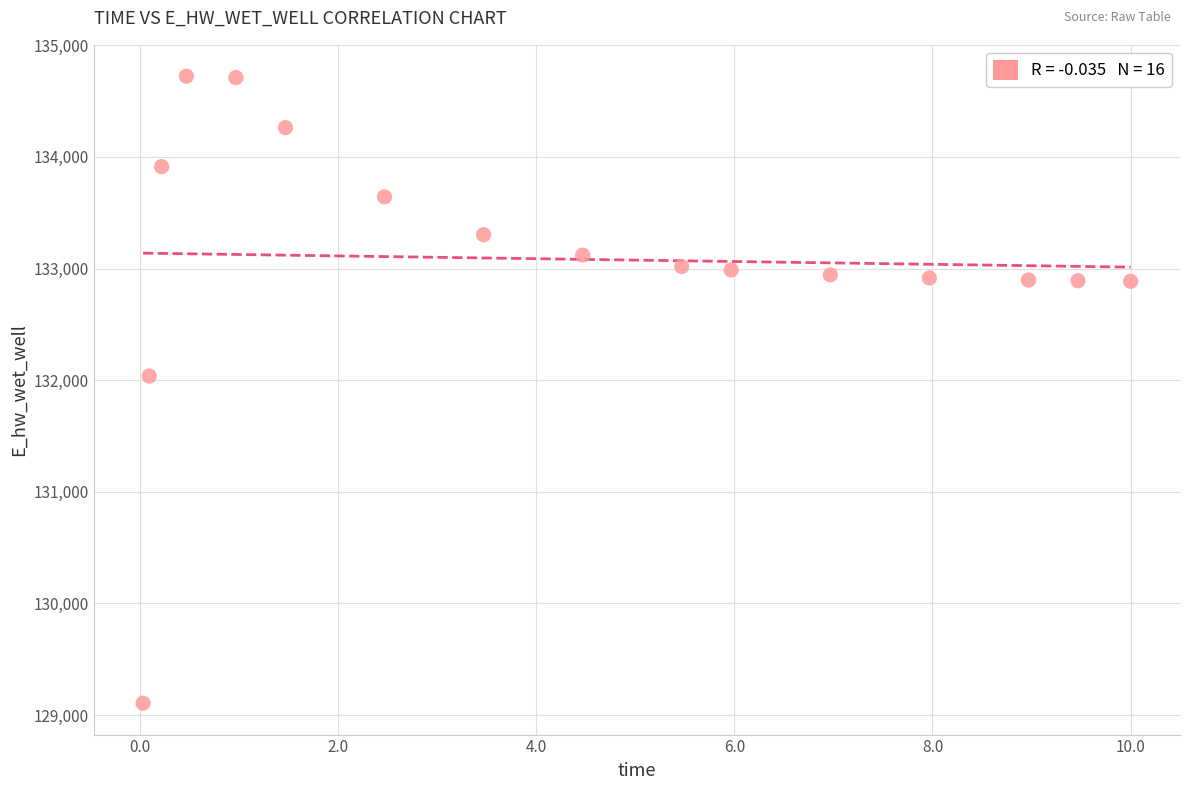

What is the range of Y values (max minus min)?

5617.7